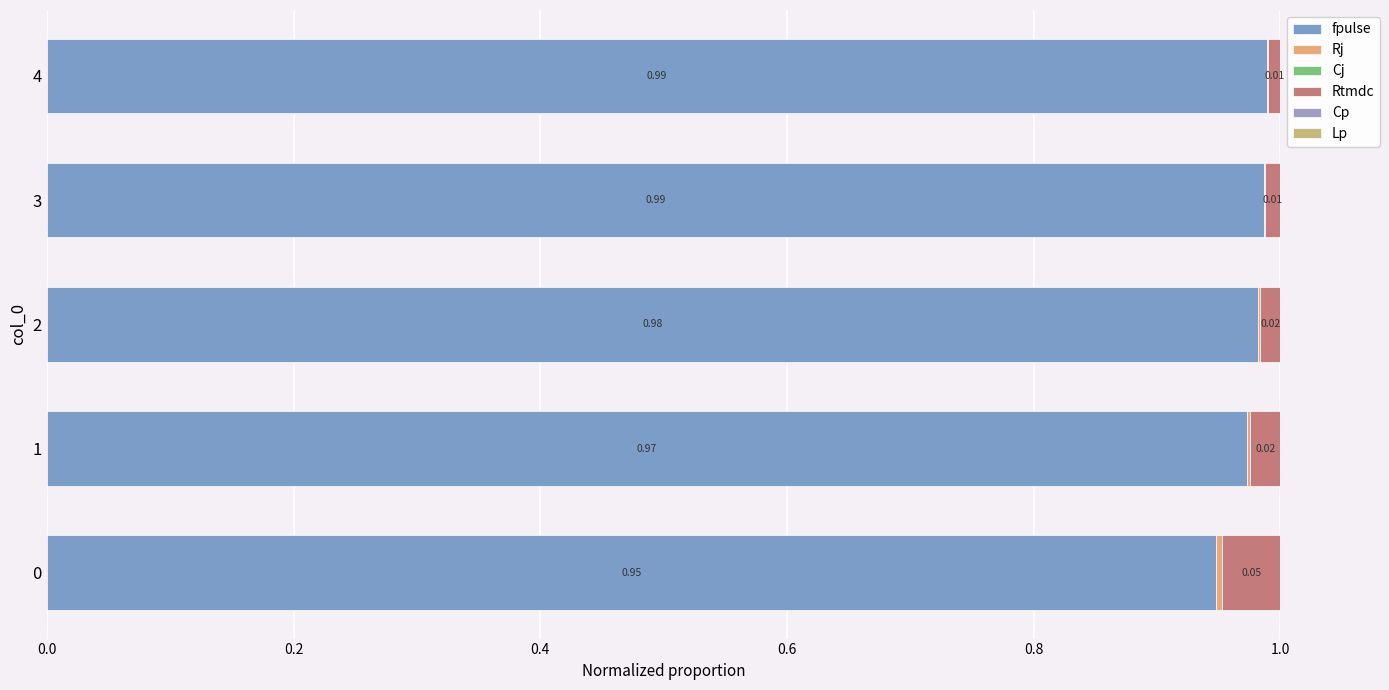

How many Rj values are between 0 and 1?

5